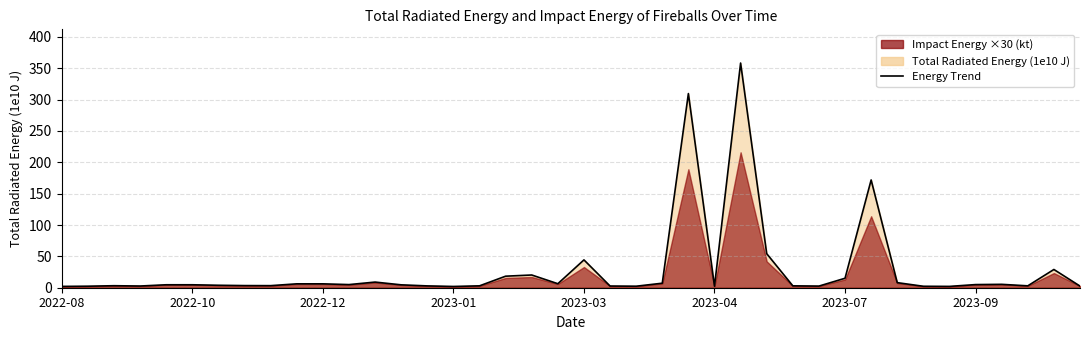

Reading left to right, what are all the values shown in this chart?

2.1	2.4	3.2	2.7	4.7	4.7	3.9	3.4	3.3	6.2	6.2	5.0	9.0	4.6	2.9	2.0	3.0	18.4	20.3	6.4	44.4	2.7	2.4	7.2	309.7	2.4	358.4	54.3	3.0	2.6	15.1	171.9	8.1	2.3	2.1	5.0	5.4	3.0	29.1	2.6